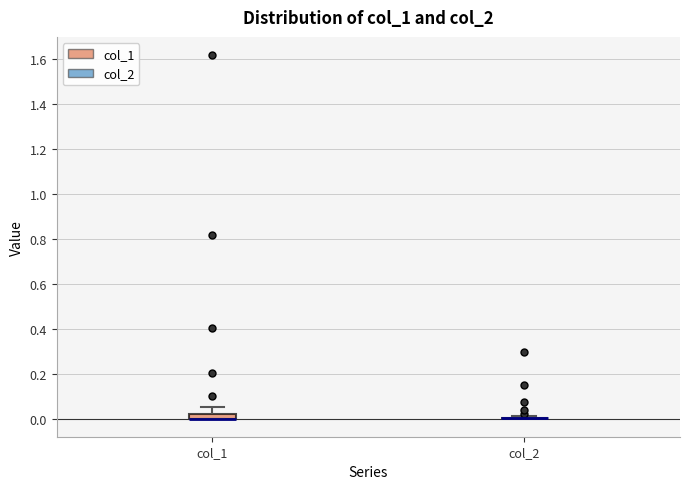

Where is the upper edge of the box for col_1 on the y-axis? The values are not printed on the chart, so give them approximately, as read against the axis.

0.02